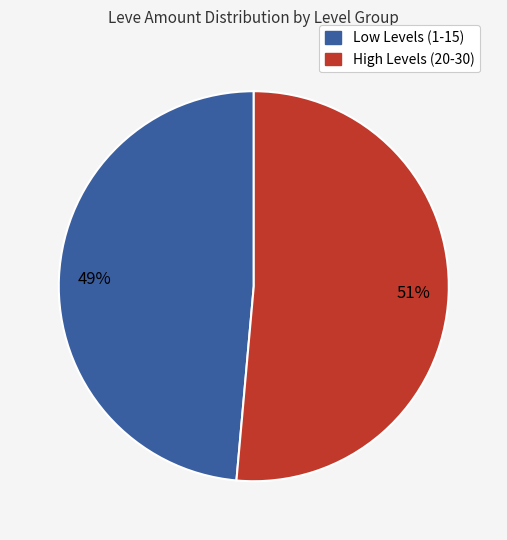

To the nearest percent, what is the average slice percentage?

50%